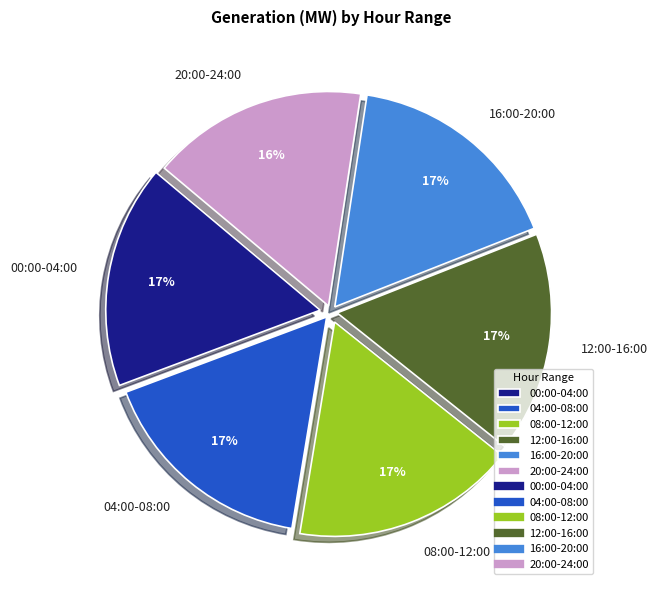

Does 00:00-04:00 account for over 50% of the chart?

No